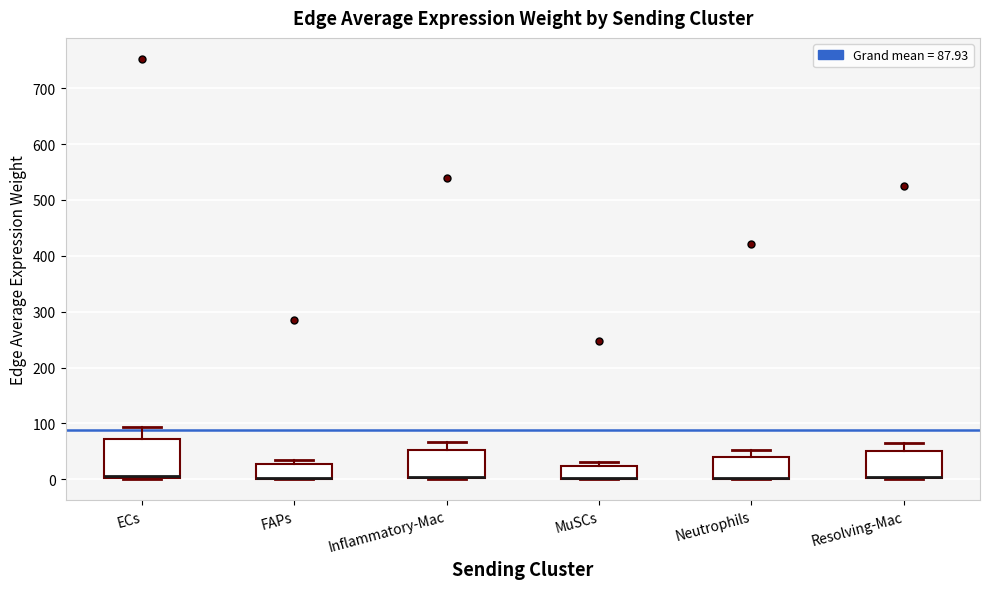

Reading left to right, transcribe this box plot: for each box, give where its median line is, the range the box spans, and where its two whiskers end, as read against the y-axis. The values are not printed on the chart, so give them approximately, as read against the axis.

ECs: median 10 (drawn on the box's lower edge), box 0 to 70, whiskers 0 to 90
FAPs: median 0 (drawn on the box's lower edge), box 0 to 30, whiskers 0 to 40
Inflammatory-Mac: median 0 (drawn on the box's lower edge), box 0 to 50, whiskers 0 to 70
MuSCs: median 0 (drawn on the box's lower edge), box 0 to 20, whiskers 0 to 30
Neutrophils: median 0 (drawn on the box's lower edge), box 0 to 40, whiskers 0 to 50
Resolving-Mac: median 0 (drawn on the box's lower edge), box 0 to 50, whiskers 0 to 70